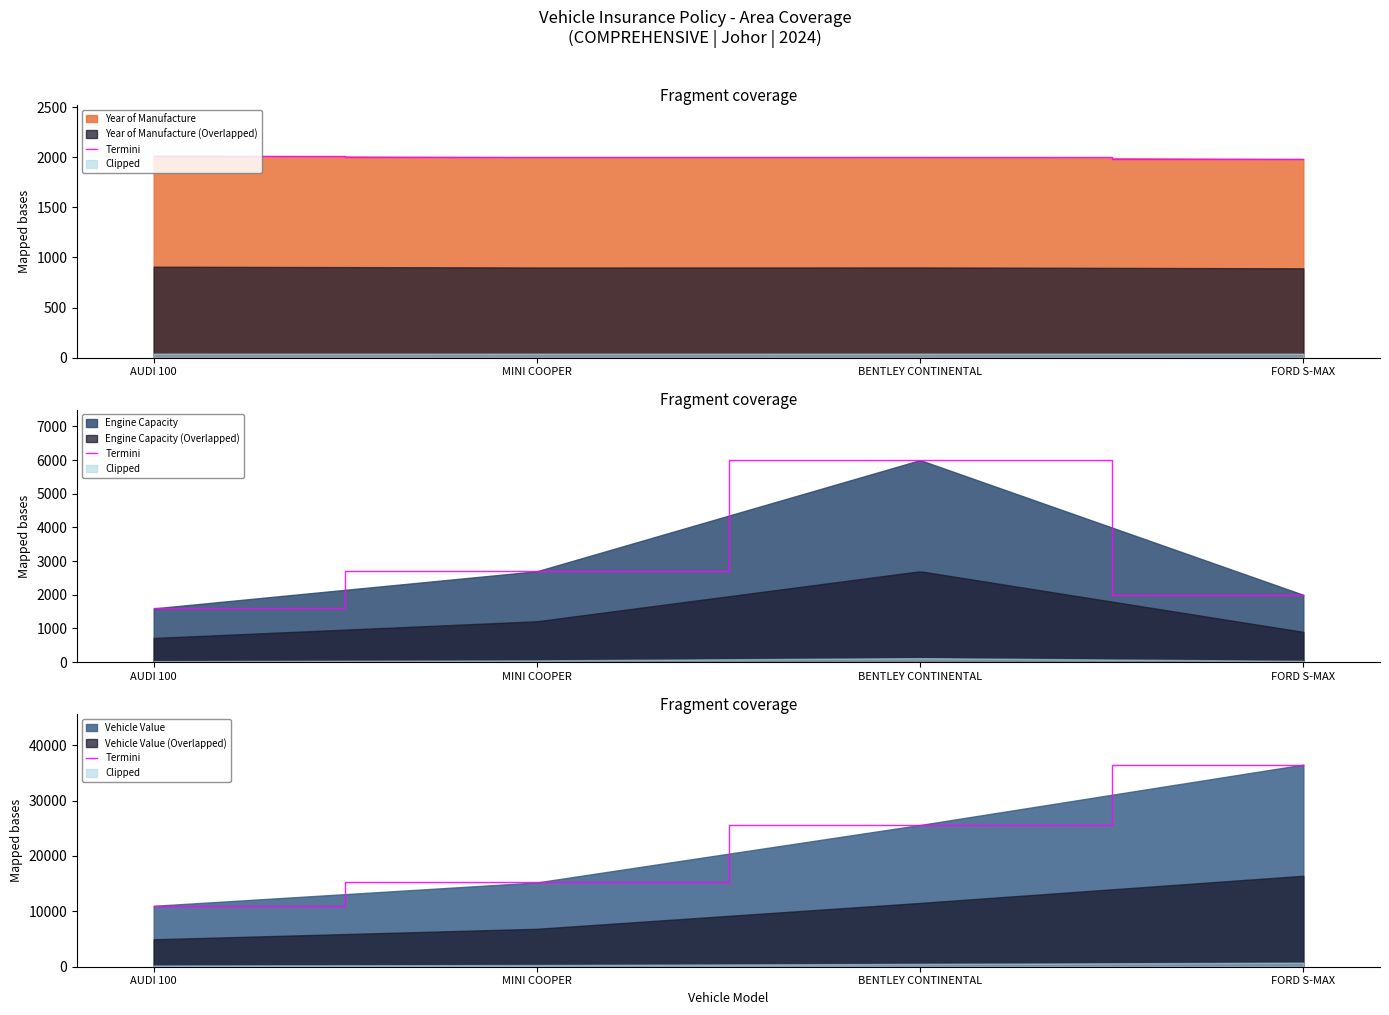

At which label is the value closest to 23750?

BENTLEY CONTINENTAL